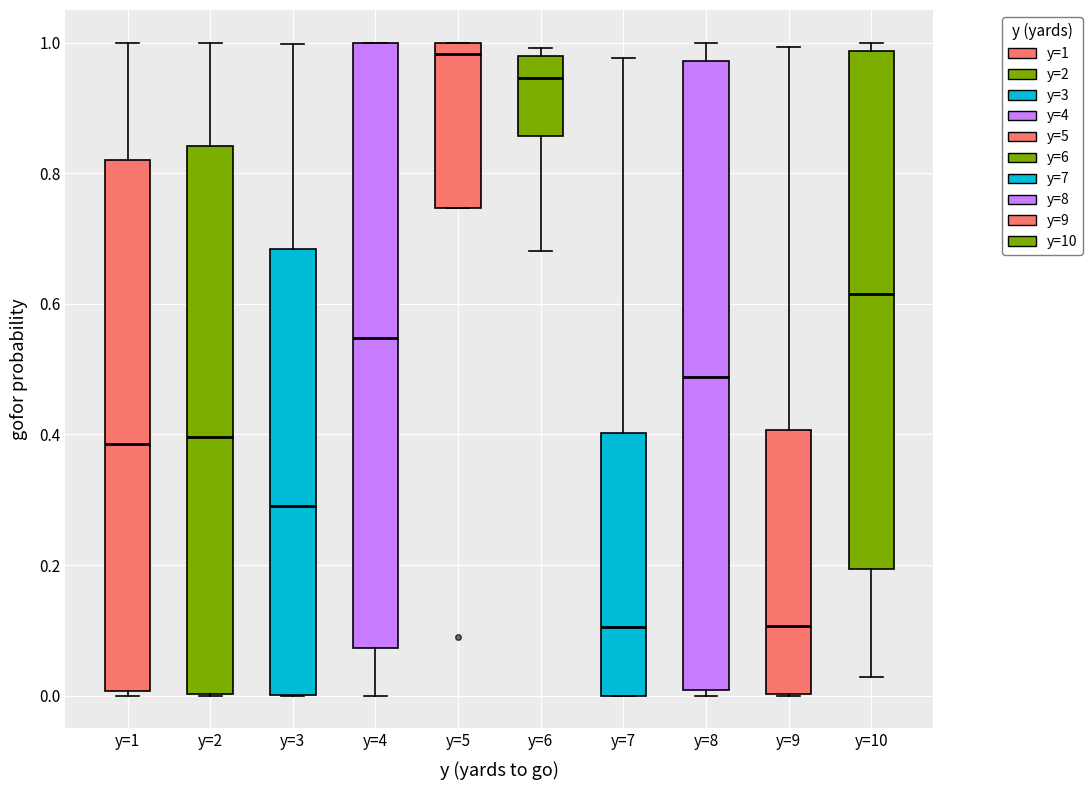

Reading left to right, transcribe this box plot: for each box, give where its median line is, the range the box spans, and where its two whiskers end, as read against the y-axis. The values are not printed on the chart, so give them approximately, as read against the axis.

y=1: median 0.38, box 0.00 to 0.82, whiskers 0.00 (just below the box's lower edge) to 1.00
y=2: median 0.40, box 0.00 to 0.84, whiskers 0.00 to 1.00
y=3: median 0.28, box 0.00 to 0.68, whiskers 0.00 to 1.00
y=4: median 0.54, box 0.08 to 1.00, whiskers 0.00 to 1.00
y=5: median 0.98, box 0.74 to 1.00, whiskers 0.74 to 1.00
y=6: median 0.94, box 0.86 to 0.98, whiskers 0.68 to 1.00
y=7: median 0.10, box 0.00 to 0.40, whiskers 0.00 to 0.98
y=8: median 0.48, box 0.00 to 0.98, whiskers 0.00 (just below the box's lower edge) to 1.00
y=9: median 0.10, box 0.00 to 0.40, whiskers 0.00 to 1.00
y=10: median 0.62, box 0.20 to 0.98, whiskers 0.02 to 1.00